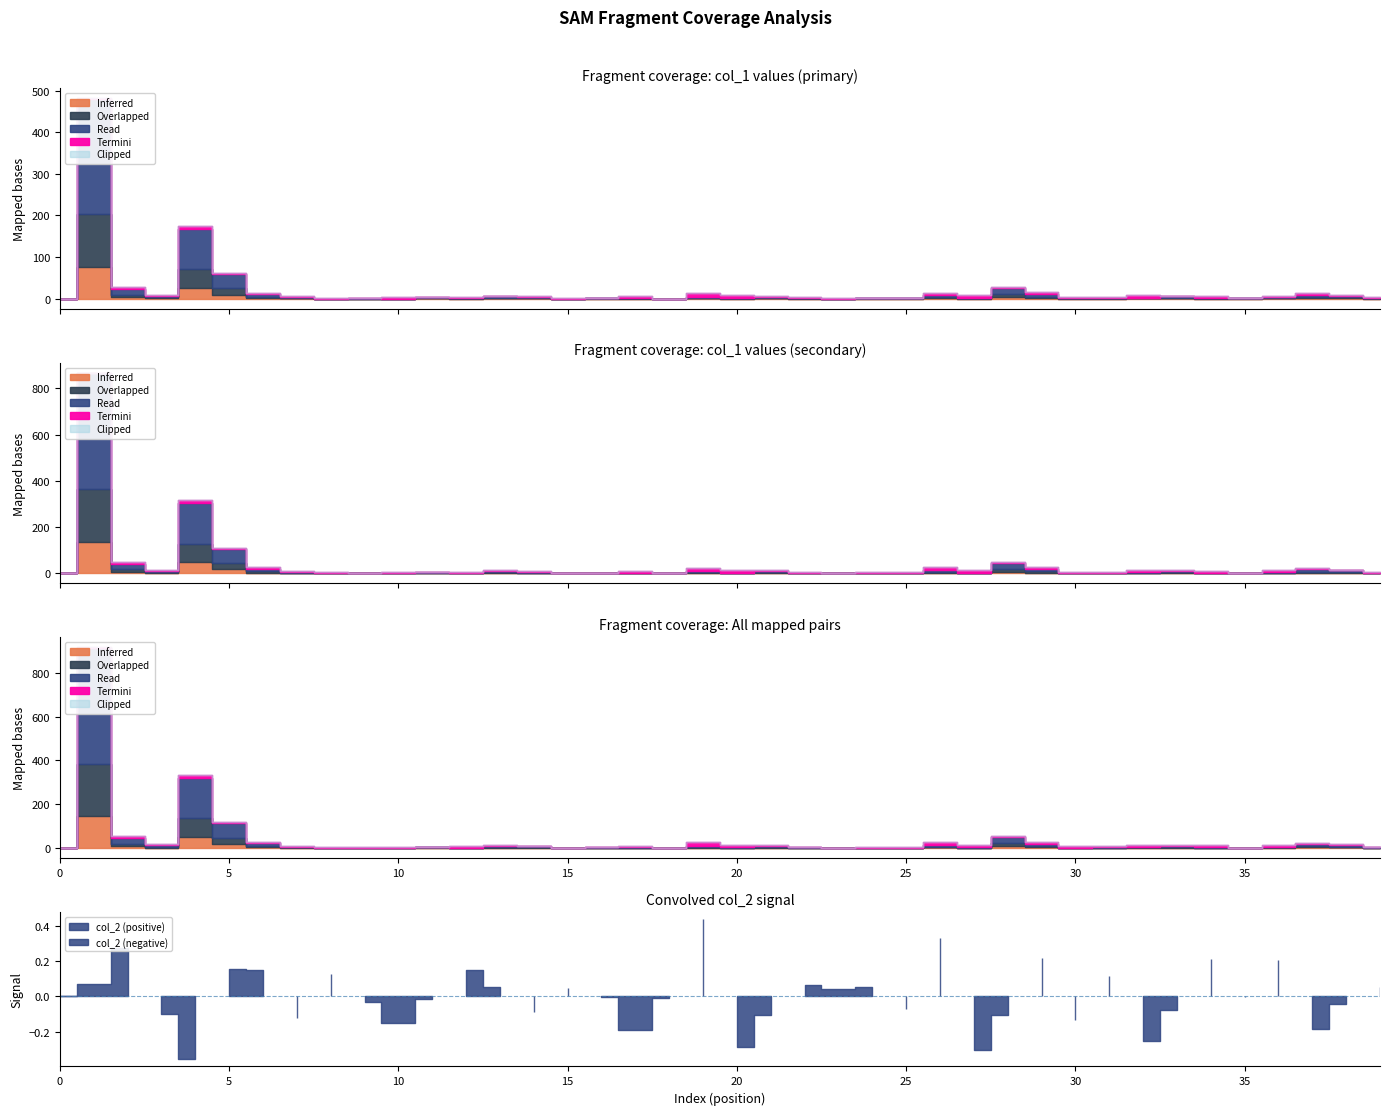

Is it true that col_1 equals 16.7 at 37?

False